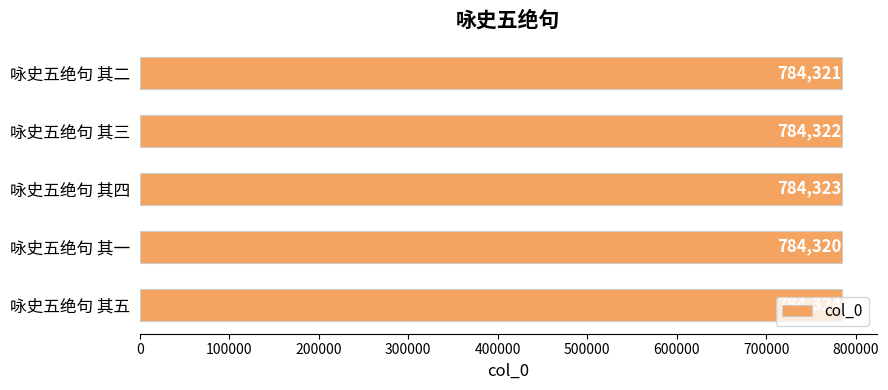

At which label is the value closest to 784322?

咏史五绝句 其三